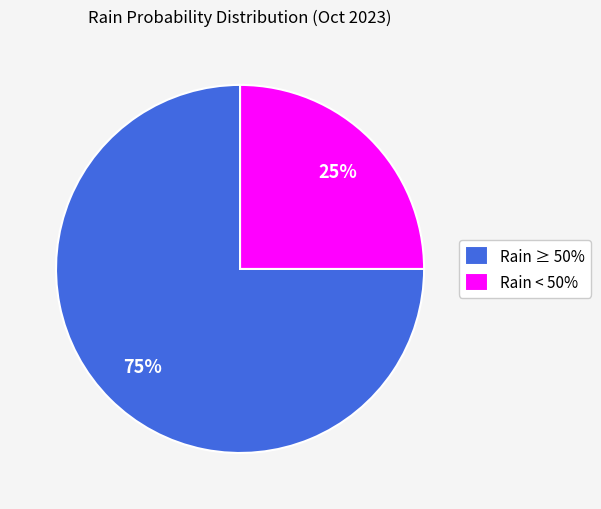

The Rain < 50% slice represents 25% of the pie. True or false?

True